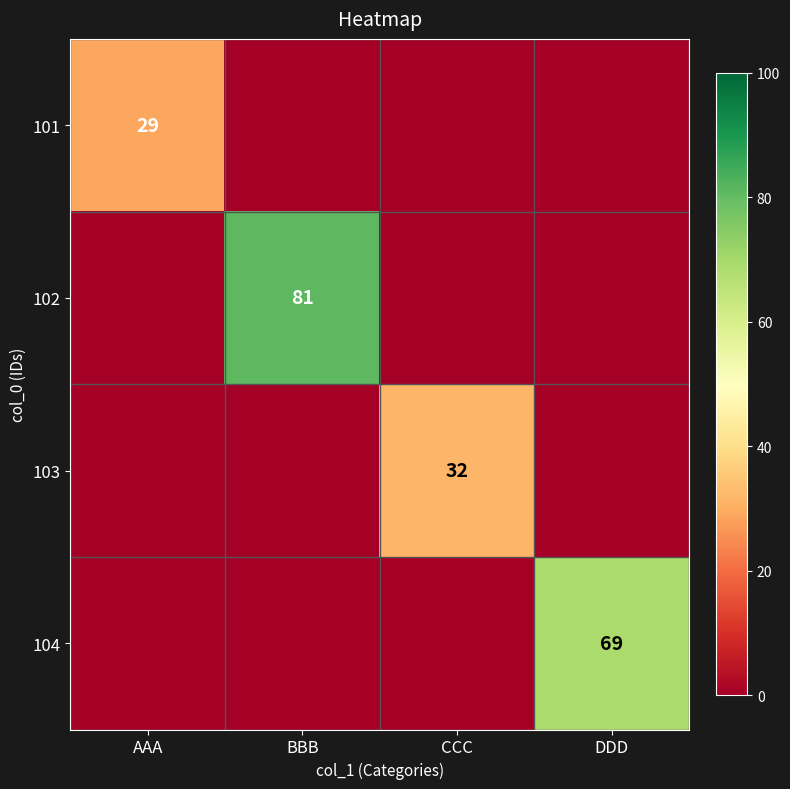

The value of 101 at AAA is 29. True or false?

True